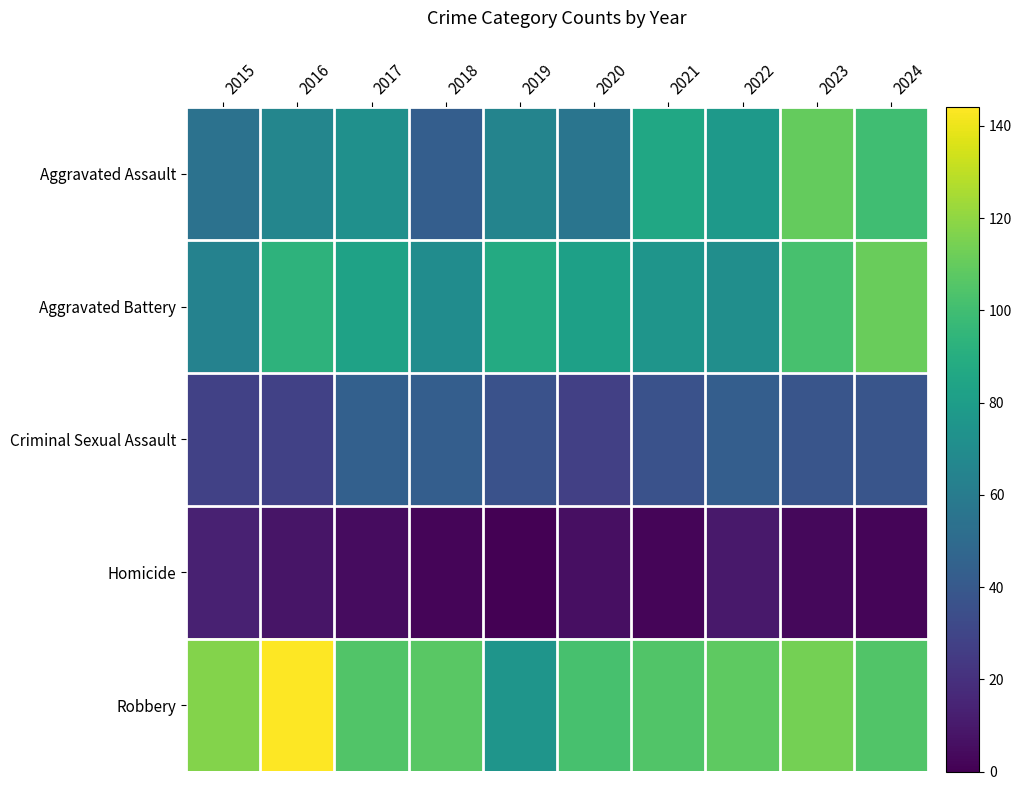

Which has a higher value, 2019 or 2020?

2019